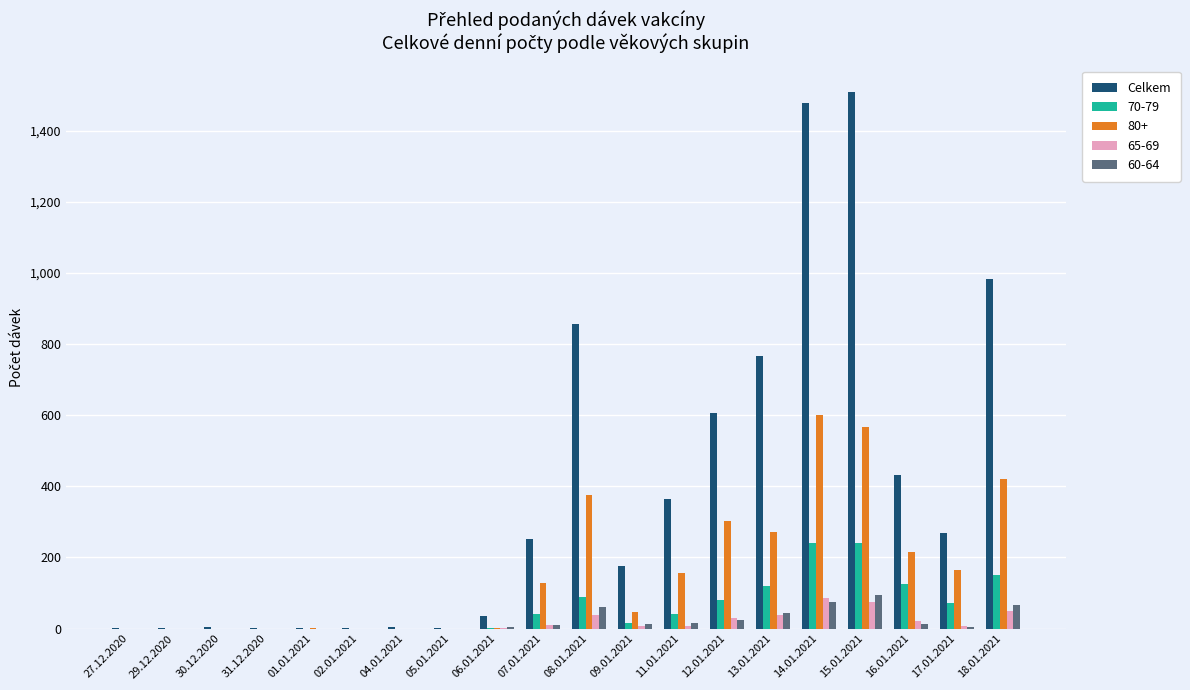

What is the maximum value for Celkem?

1508